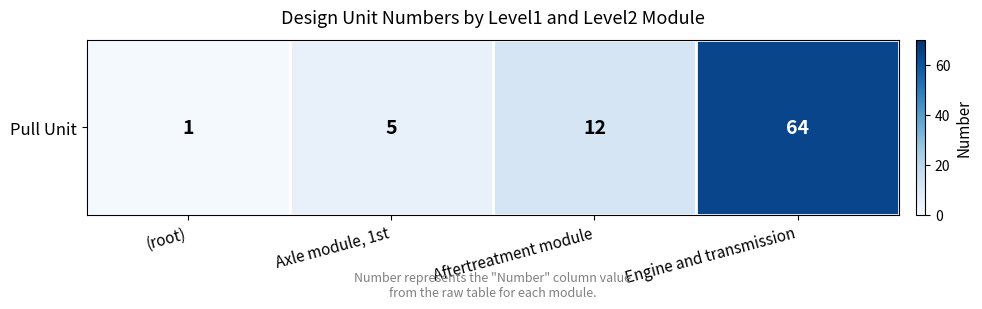

True or false: the data shows 88 at Engine and transmission.

False